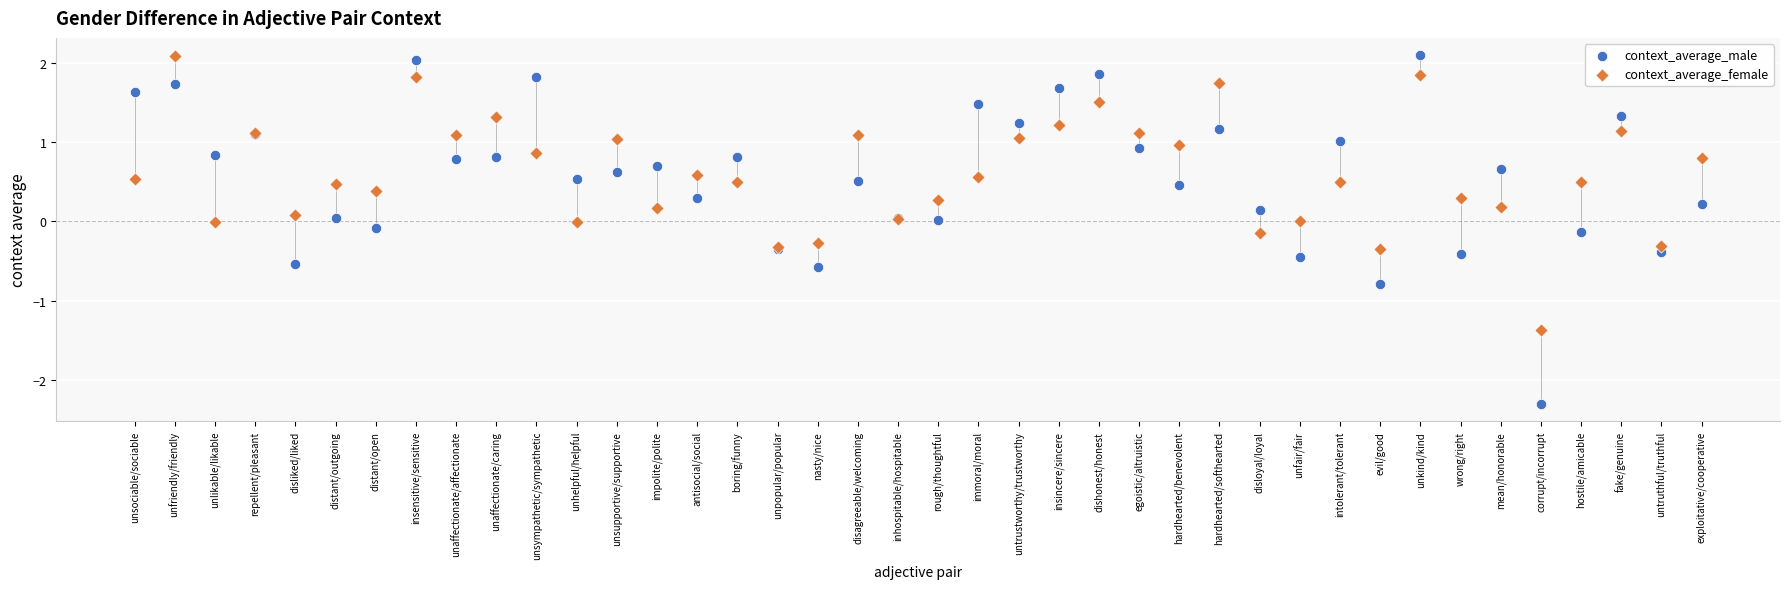

Which series has the largest Y range (max minus min)?

context_average_male